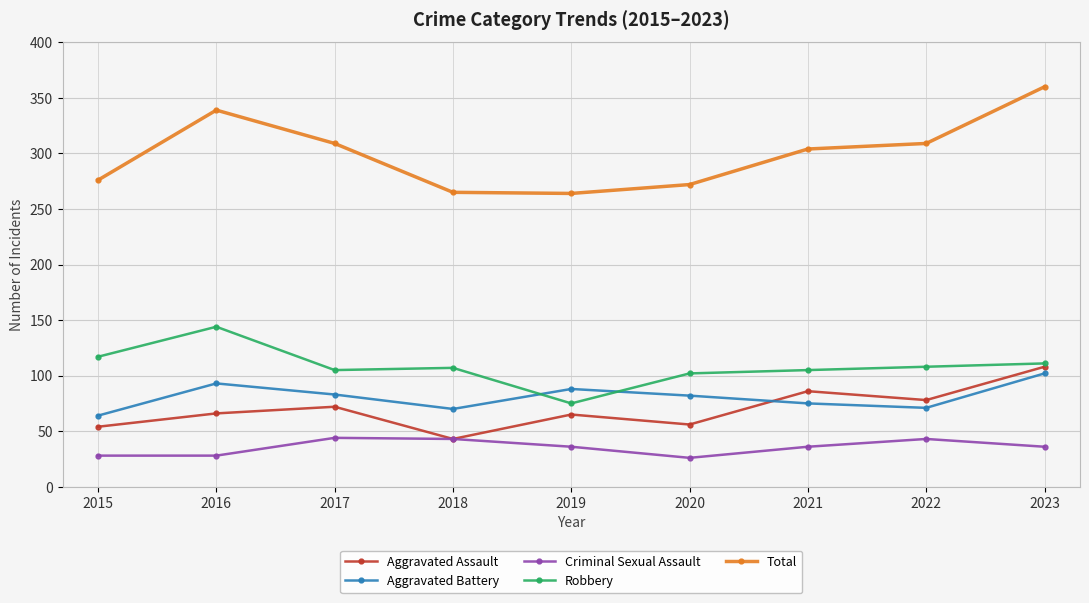

Is it true that Aggravated Assault equals 86 at 2021?

True